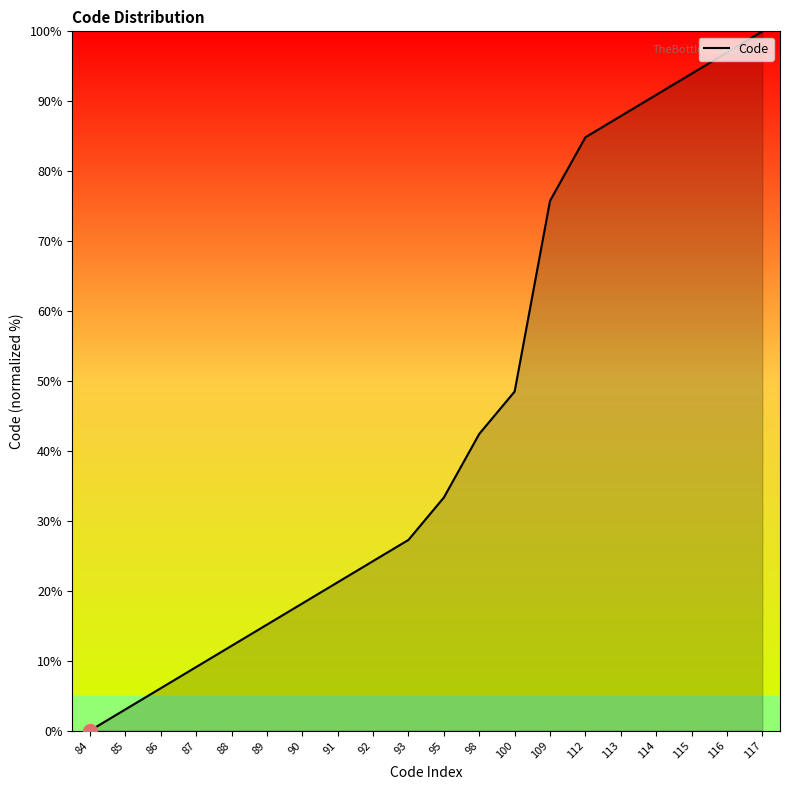

What is the ratio of the value at 100 to the value at 90?

2.7